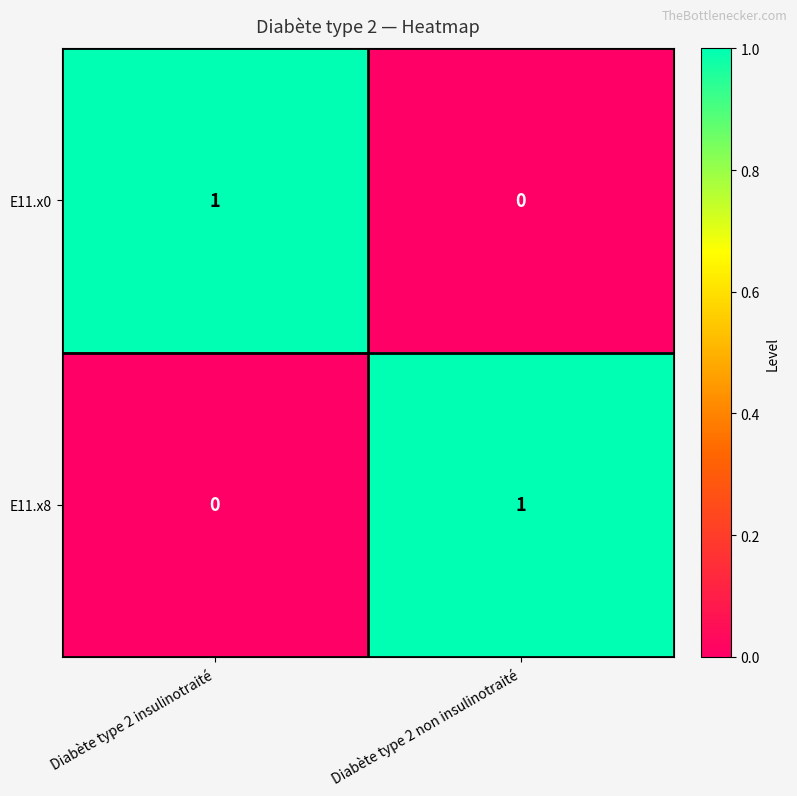

At which label does E11.x8 reach its peak?

Diabète type 2 non insulinotraité